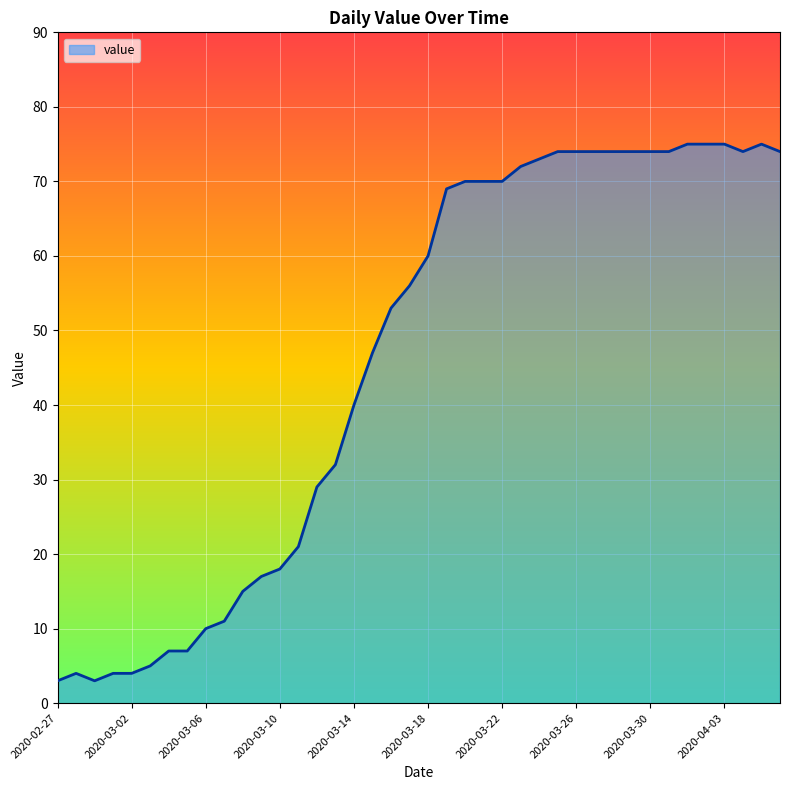

What is the minimum value shown in the chart?

3